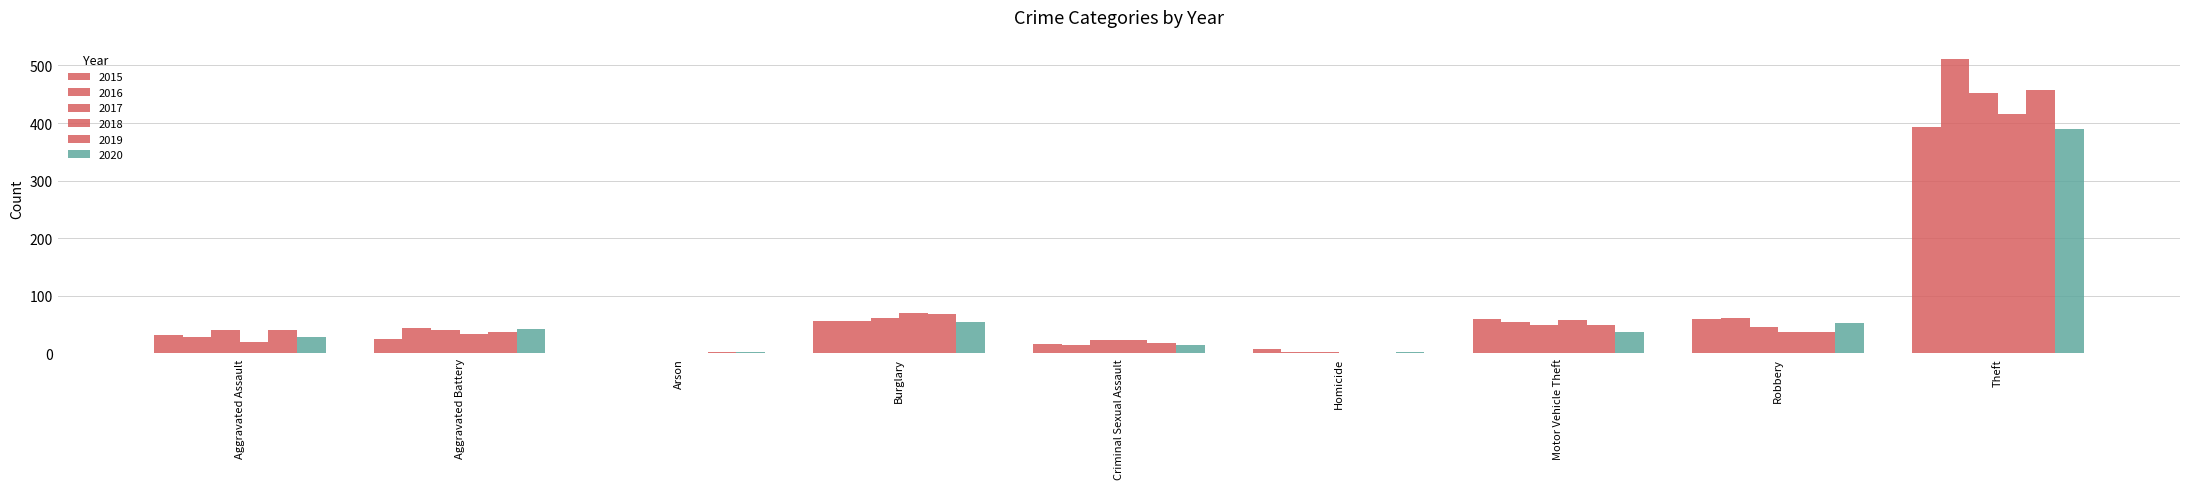

What position from the right is Aggravated Assault?

9